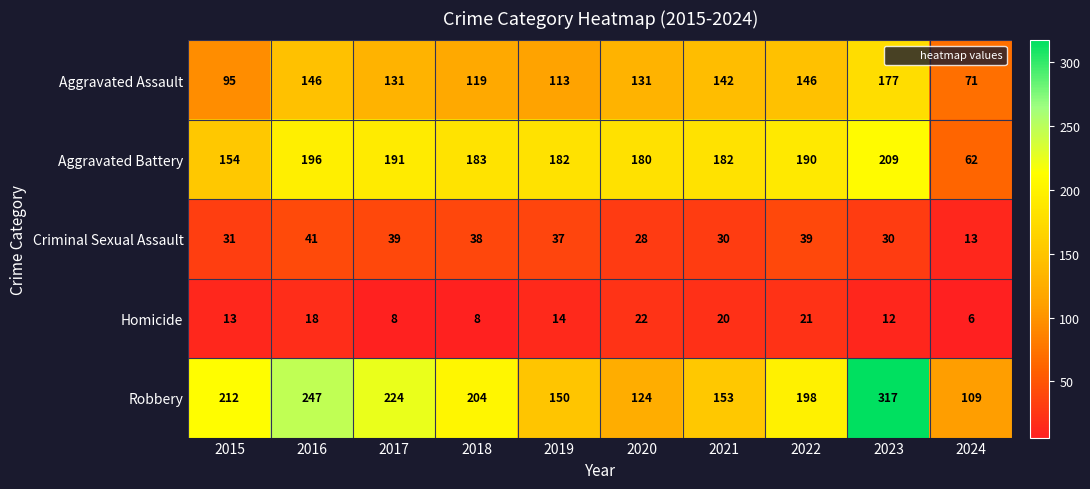

The Criminal Sexual Assault series shows 13 at 2022. True or false?

False